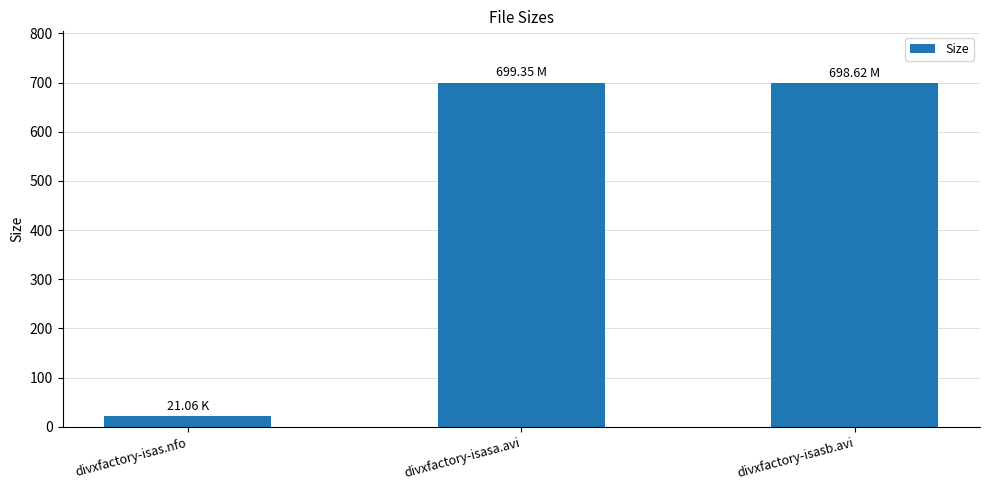

What is the sum of the values at divxfactory-isasb.avi and divxfactory-isas.nfo?

719.7